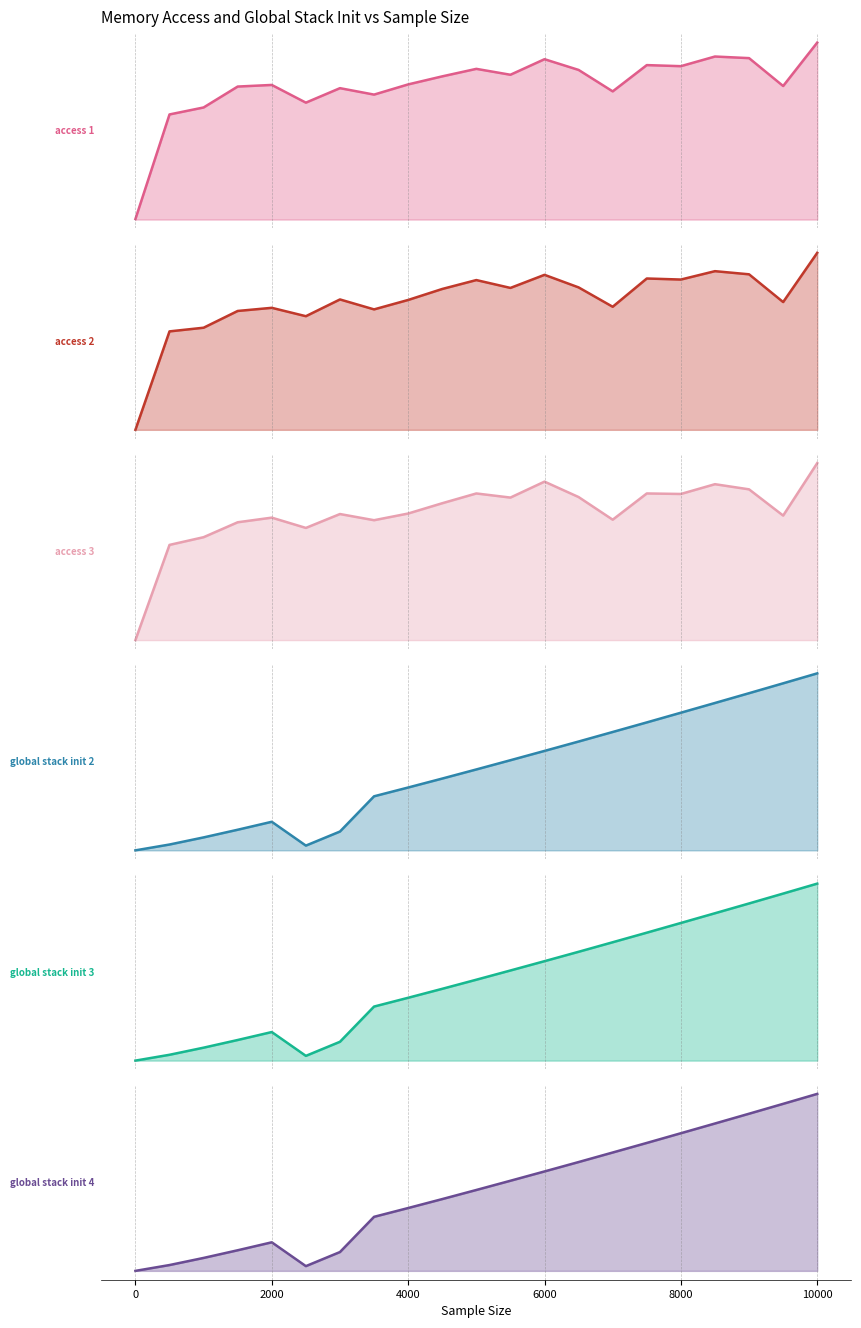

What is the difference between the maximum and minimum values in the global_stack_init_3 series?

7936.7